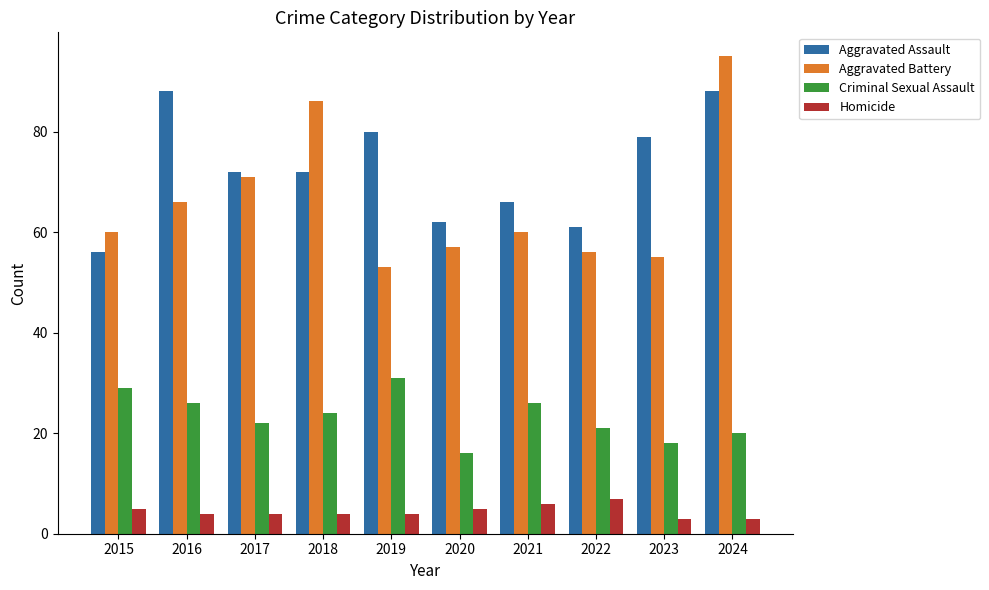

Rank the series by their maximum value, from lowest to highest.

Homicide, Criminal Sexual Assault, Aggravated Assault, Aggravated Battery